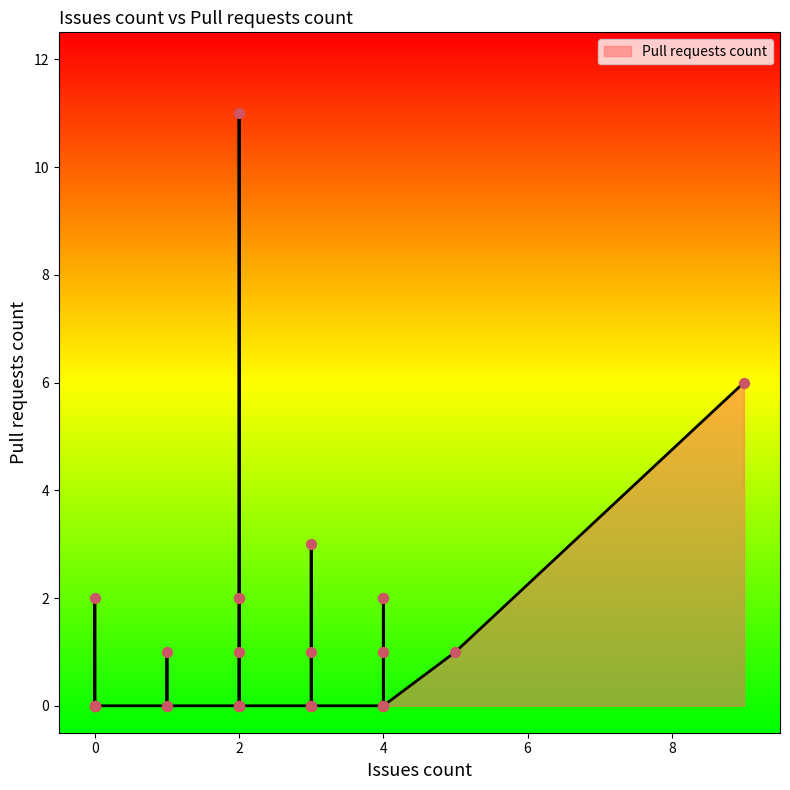

What is the change in value from 2 to 4?

+2